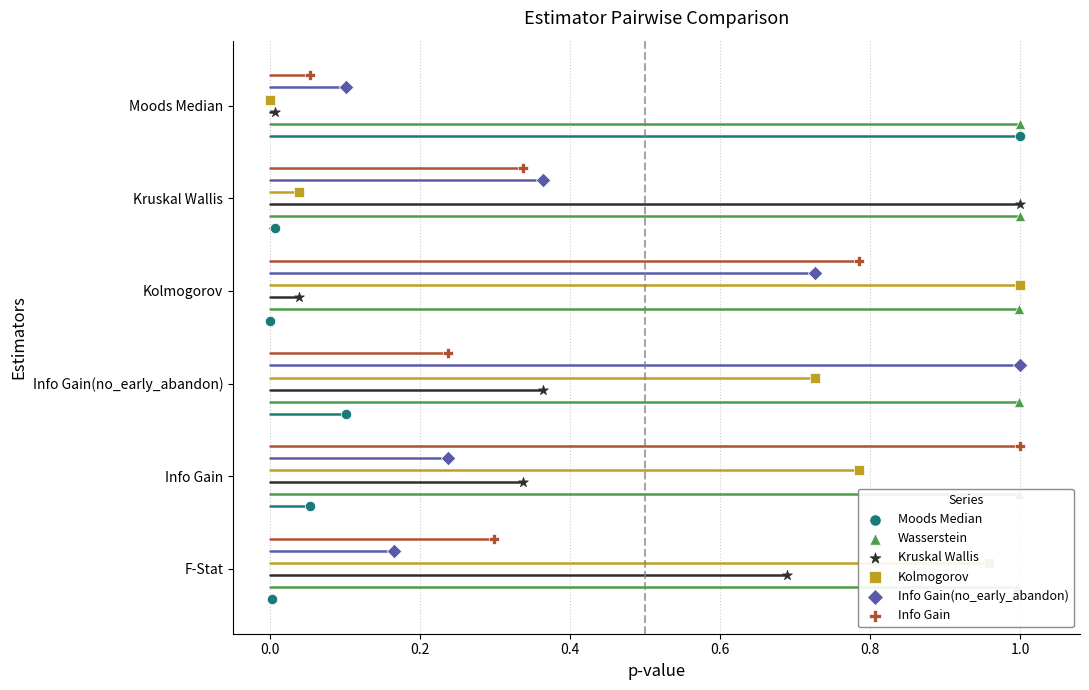

What is the total value across all series at 0.0?

6.0